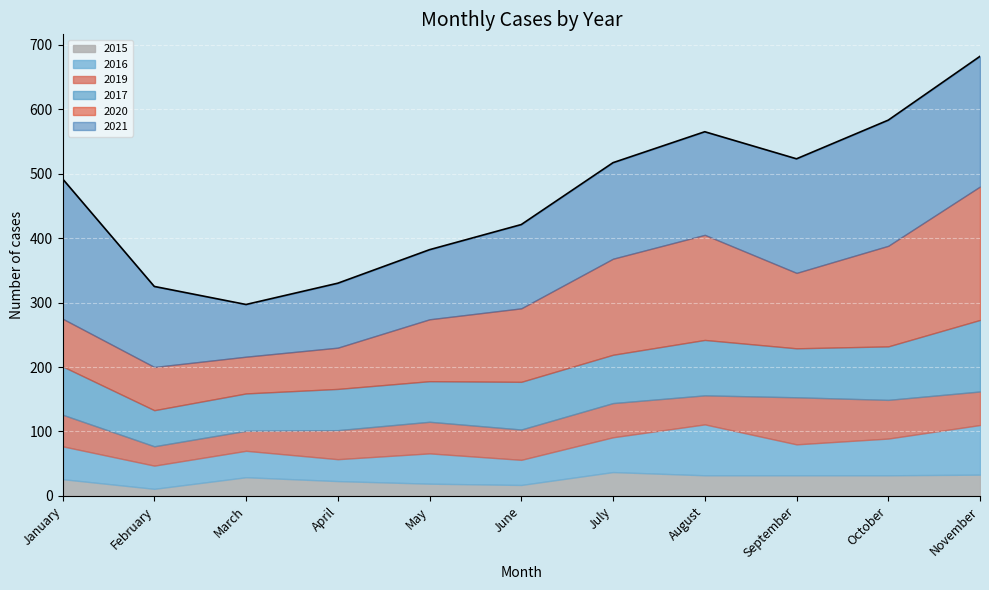

The 2021 series shows 180 at February. True or false?

False